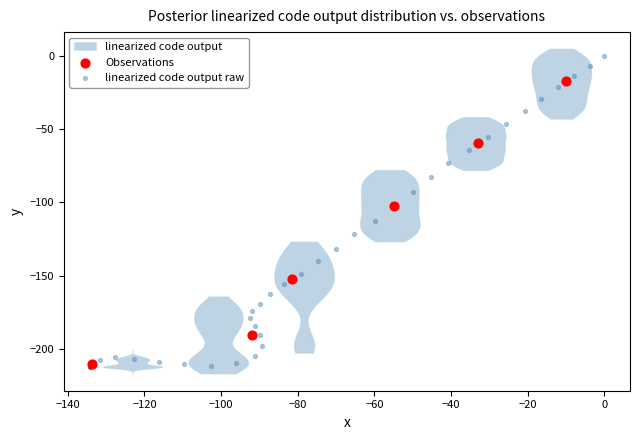

Which series has the largest Y range (max minus min)?

linearized code output raw